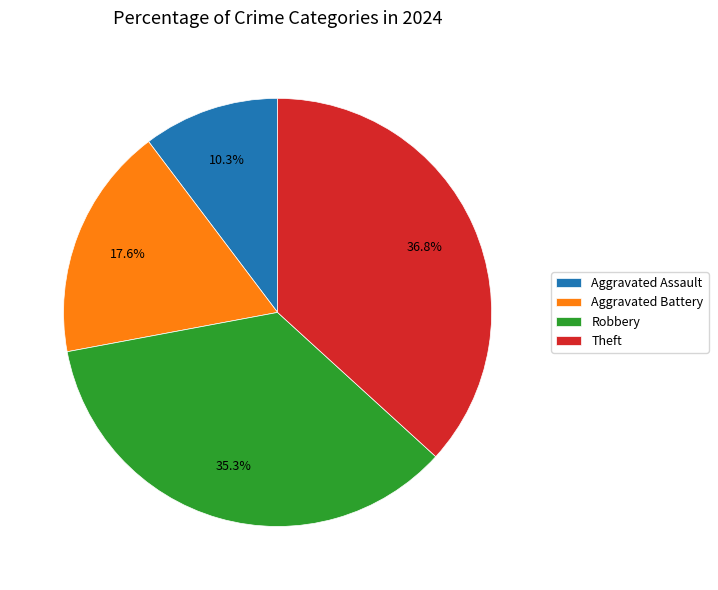

True or false: Robbery accounts for 35% of the total.

True